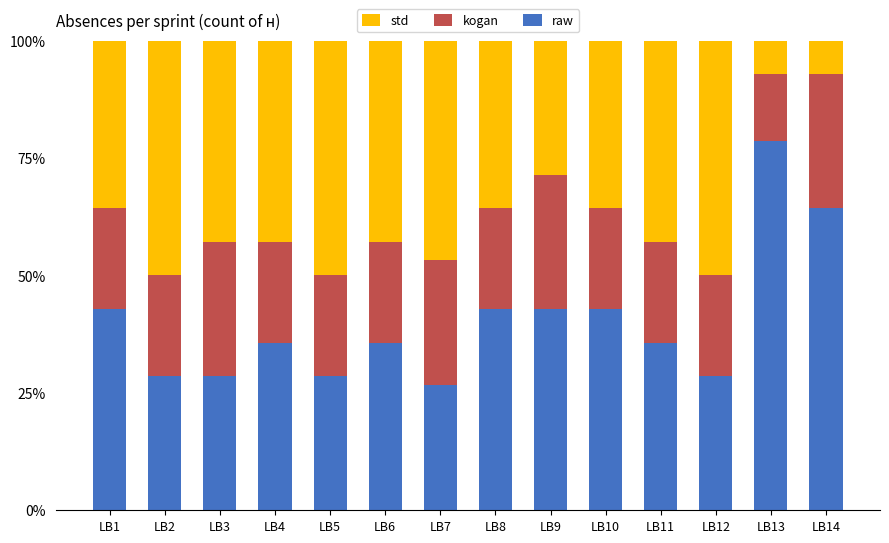

At which label does raw reach its peak?

LB13